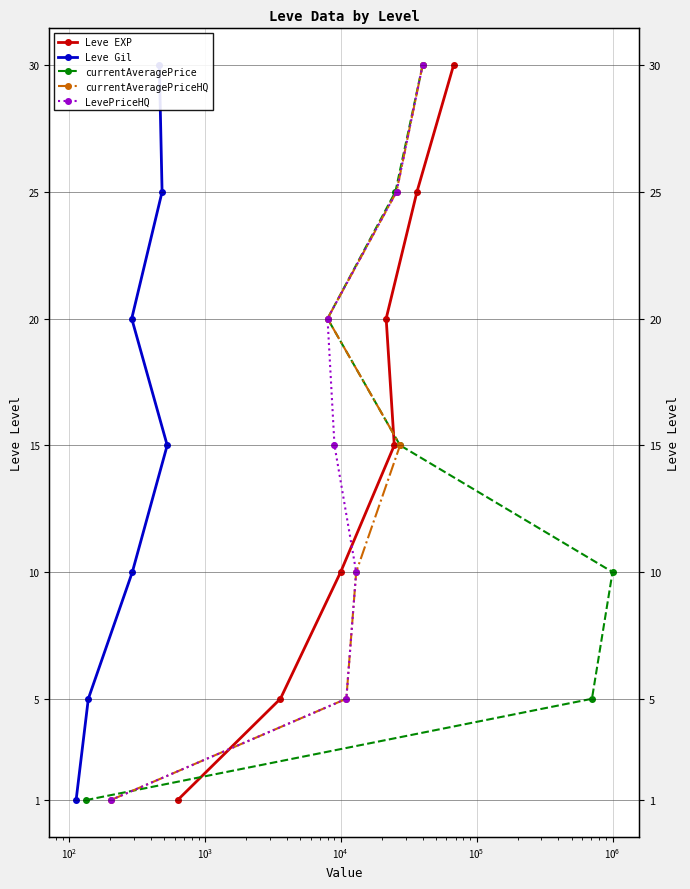

The currentAveragePriceHQ series shows 27 at $\mathdefault{10^{4}}$. True or false?

False